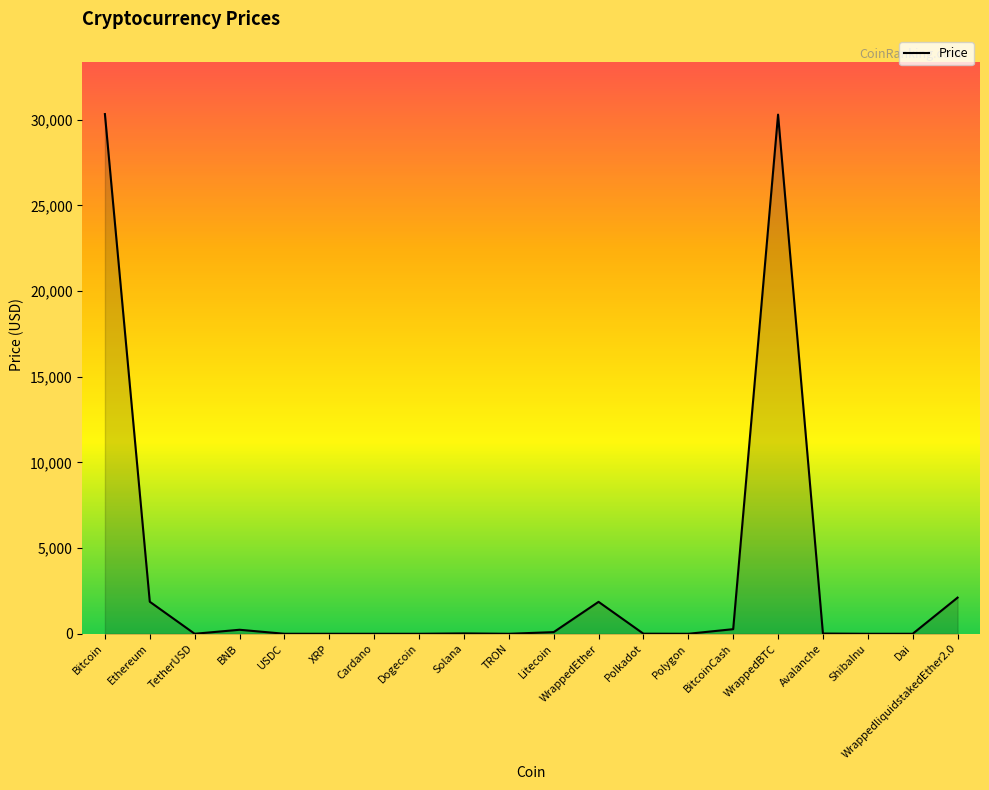

What is the difference between the maximum and minimum values?

30326.3